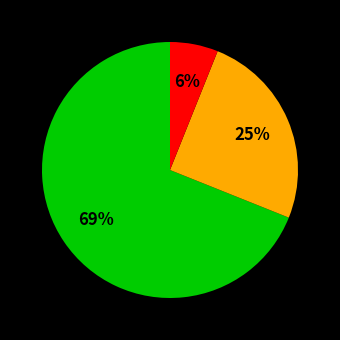

Does any single category account for the majority?

Yes